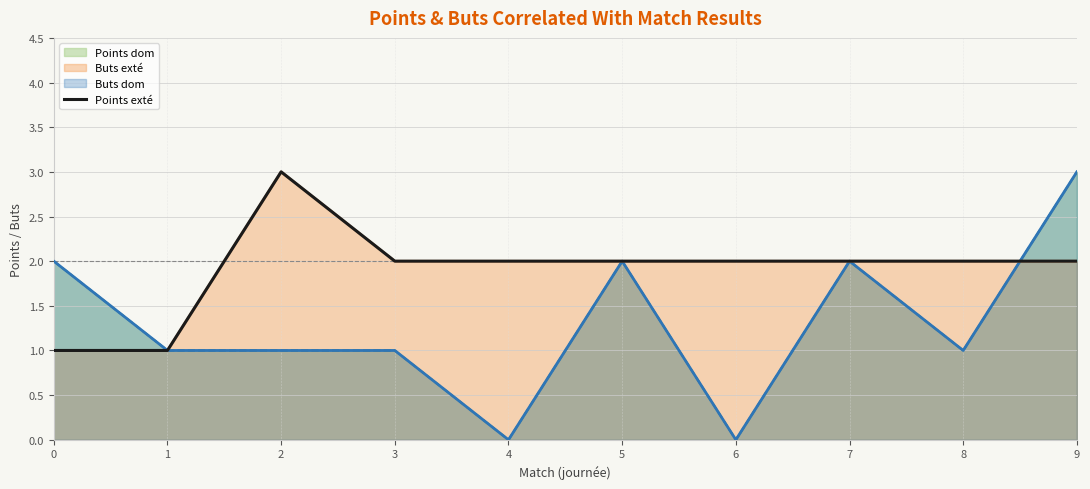

What is the value of the 4th point from the left?

2